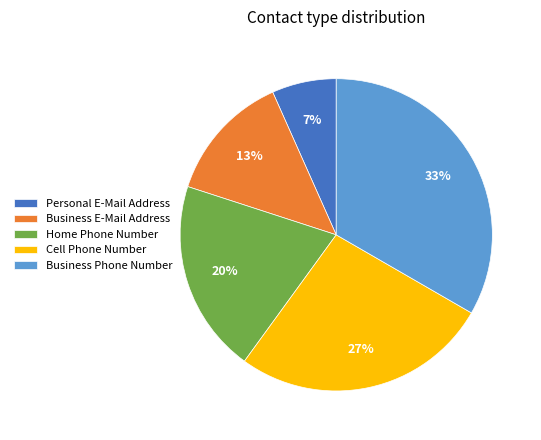

Count the number of slices in the pie.

5